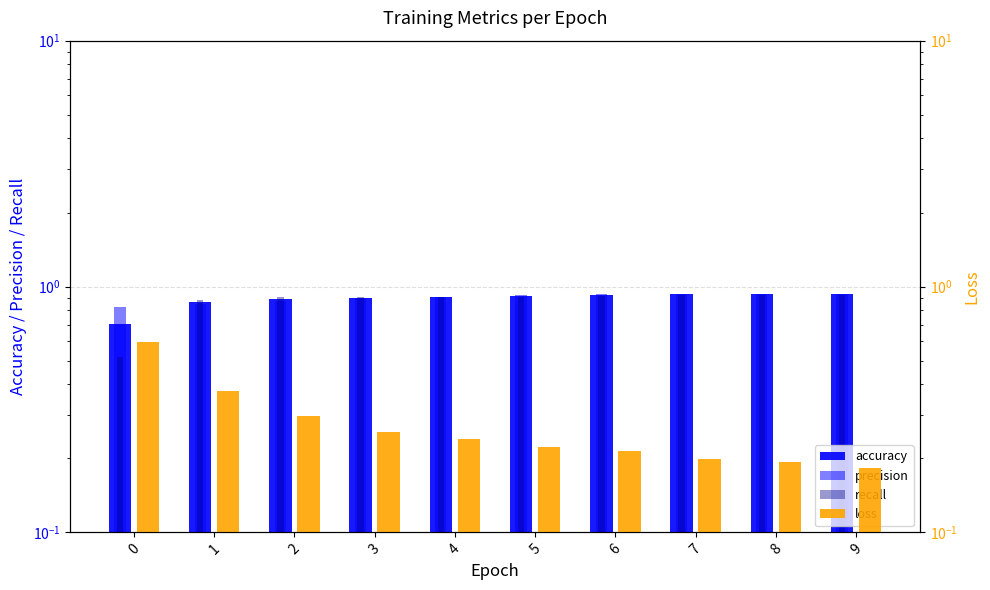

How many bars are there in total?

40